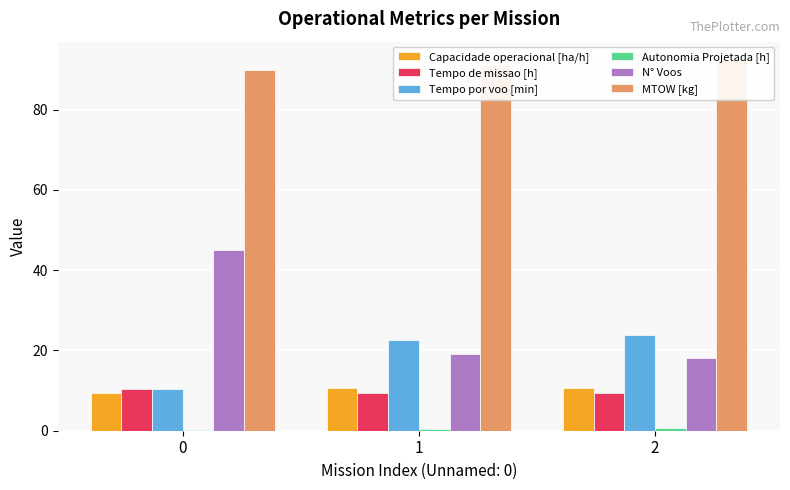

What is the sum of the Capacidade operacional [ha/h] values at 0 and 2?

20.1